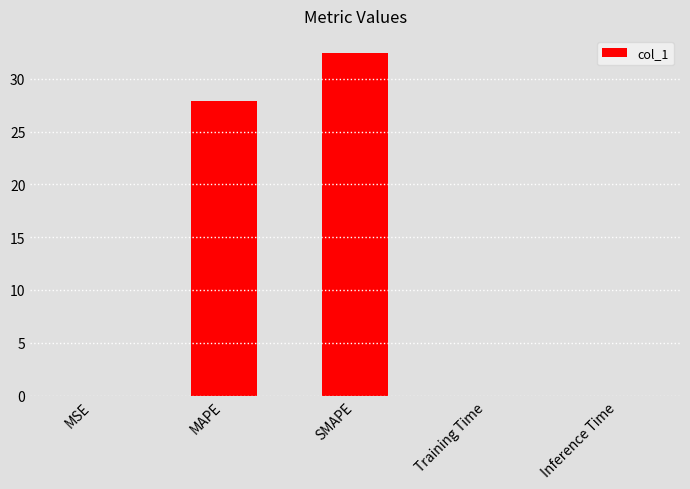

Is it true that the value at MSE is 0.0?

True